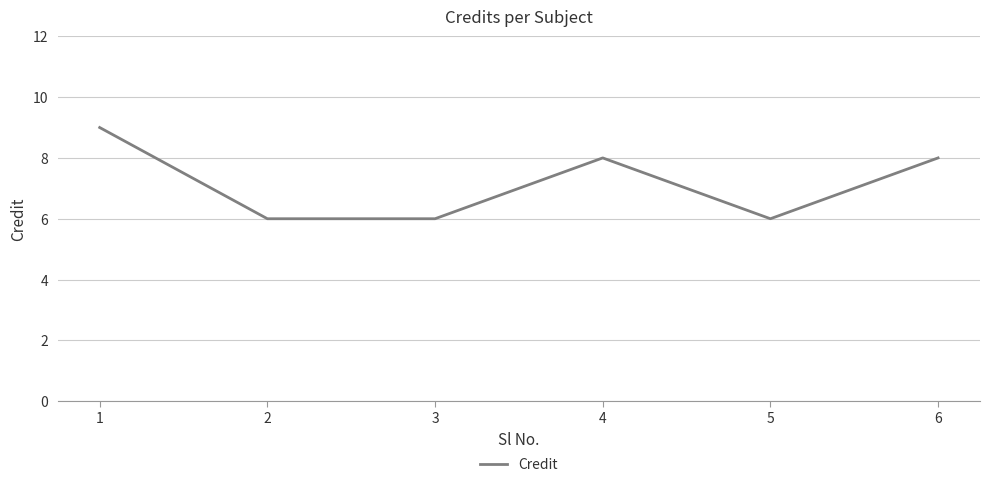

The chart shows a value of 8 at 4. True or false?

True